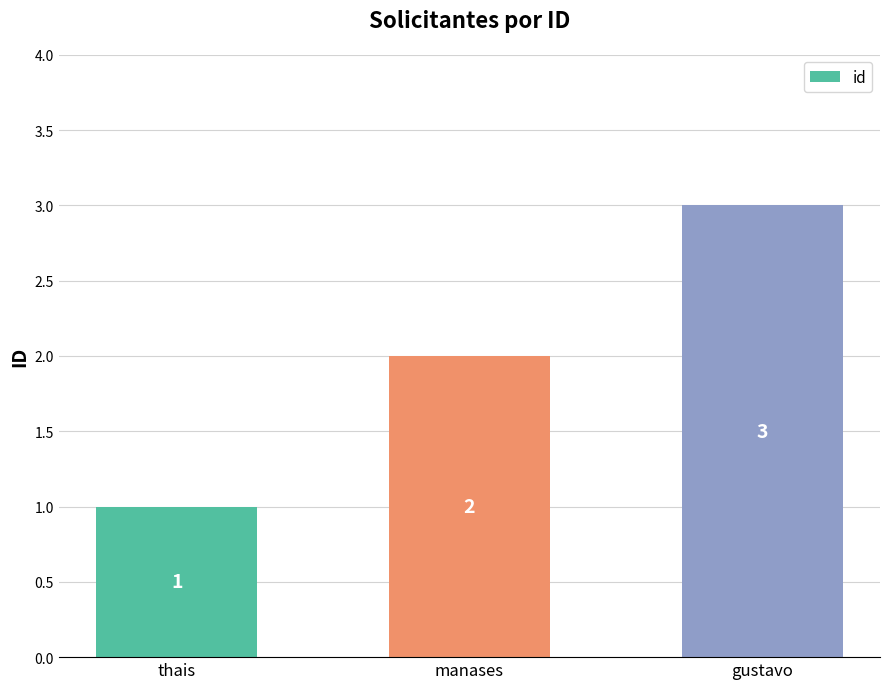

Between manases and gustavo, which is larger?

gustavo